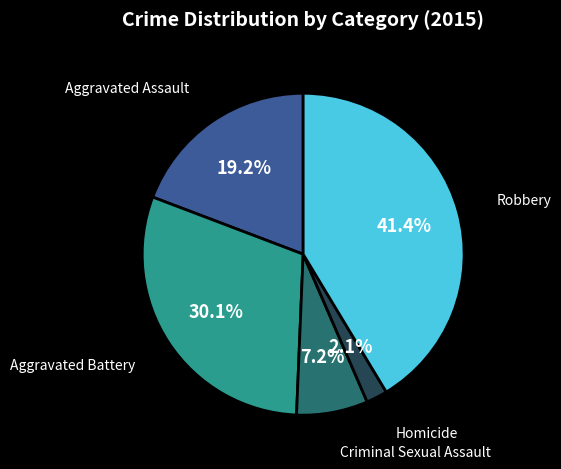

Is there any slice that represents more than half of the pie?

No